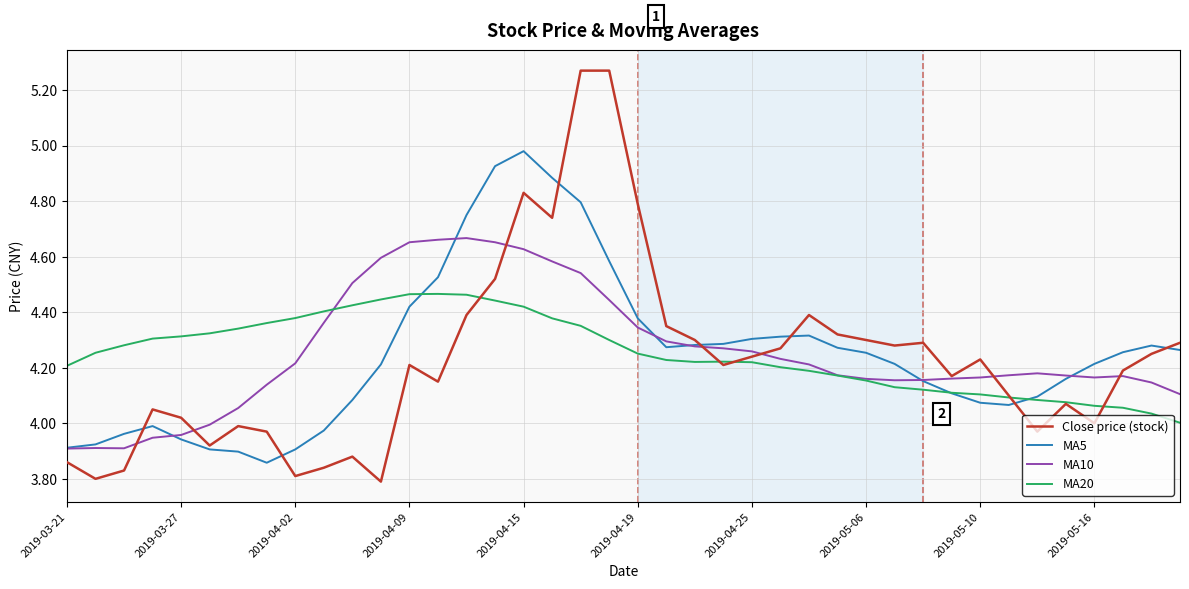

Which series has the widest spread of values?

Close price (stock)